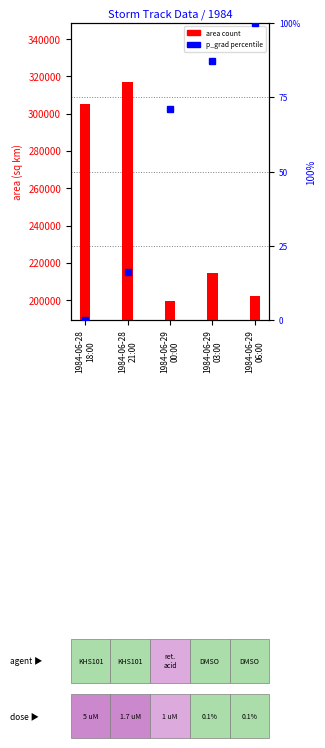

True or false: p_grad percentile has a value of 100.0 at 1984-06-29
06:00.

True